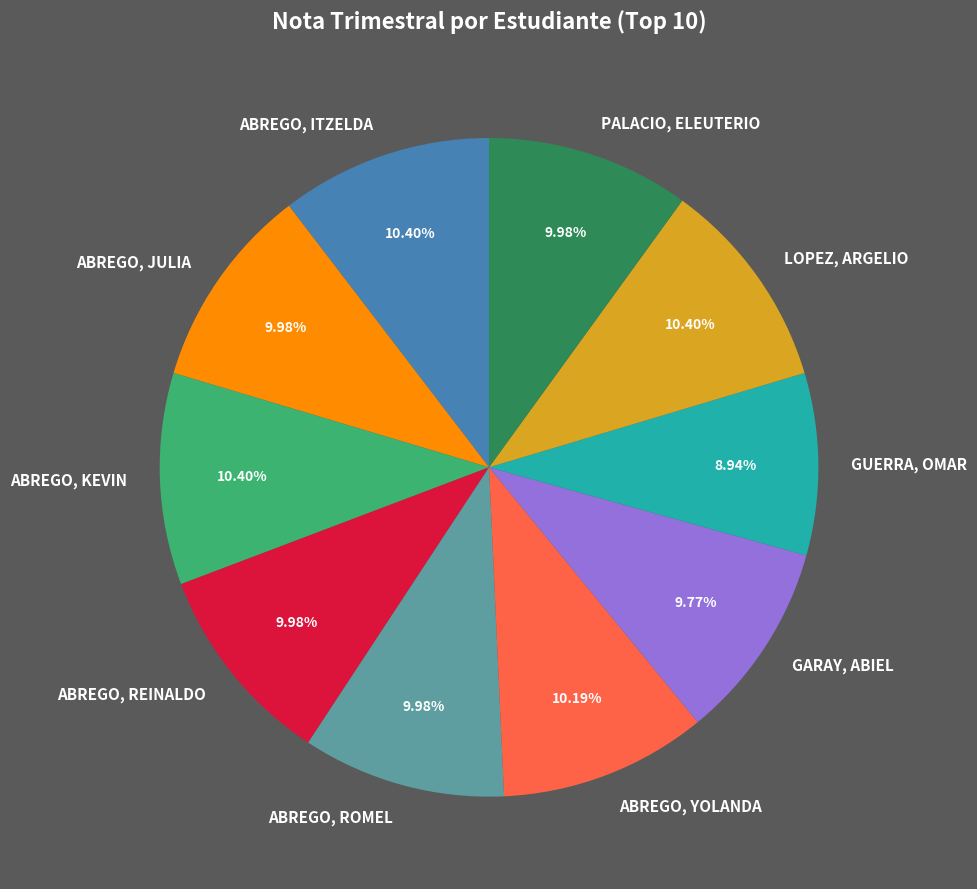

Approximately how many times larger is the value at ABREGO, REINALDO compared to LOPEZ, ARGELIO?

1.0